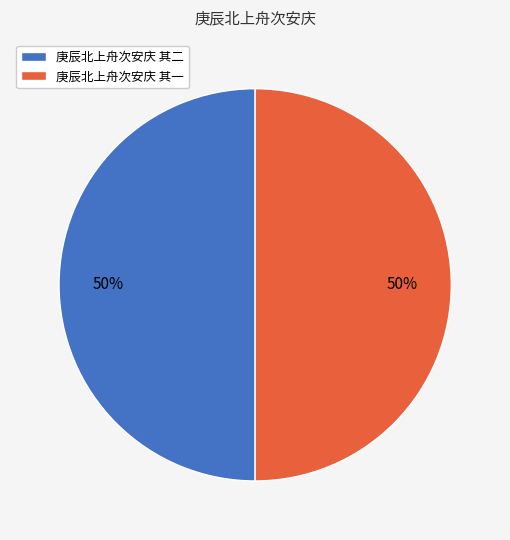

How many segments does this pie chart have?

2